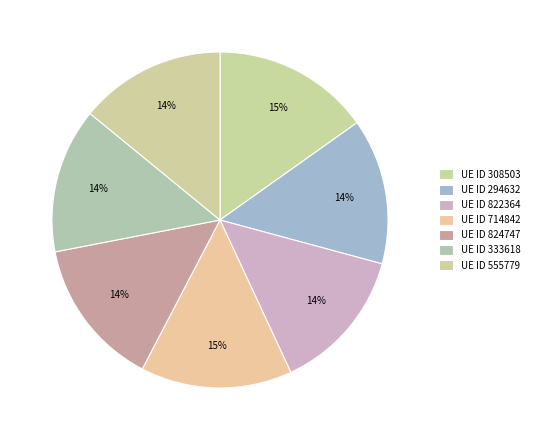

How many slices are in this pie chart?

7